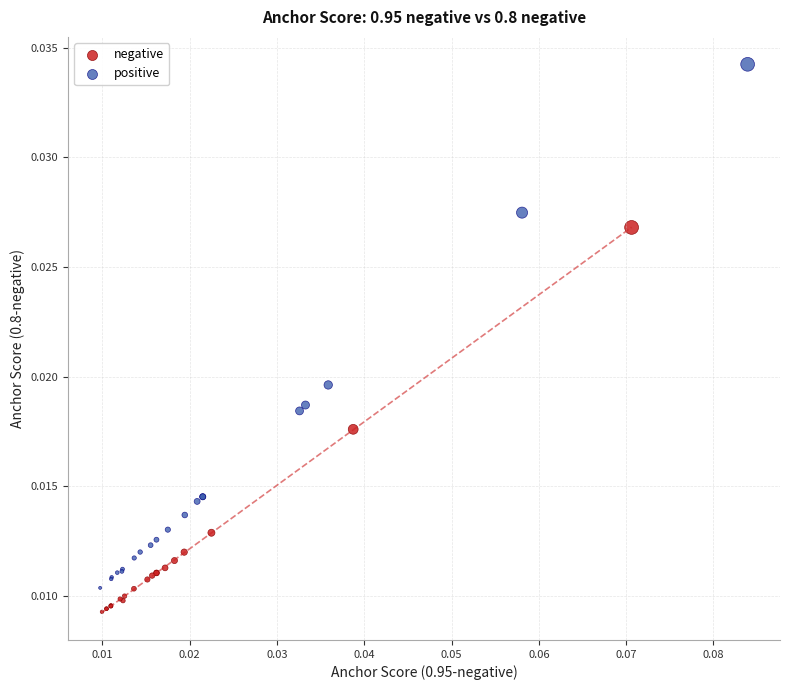

Which series has the largest Y range (max minus min)?

positive